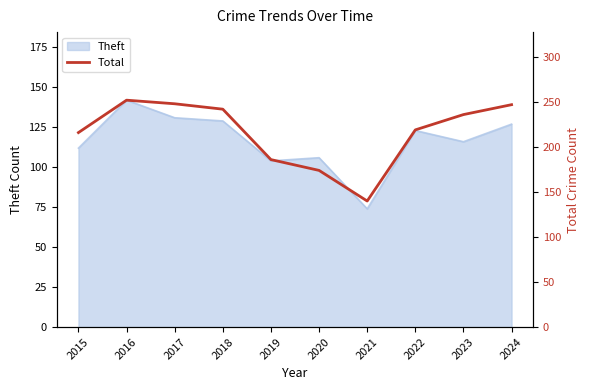

What is the sum of all values?

2160